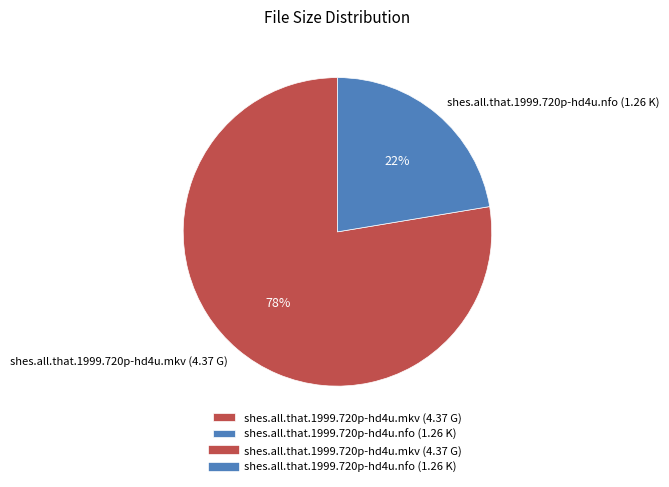

Which slice is the largest?

shes.all.that.1999.720p-hd4u.mkv (4.37 G)